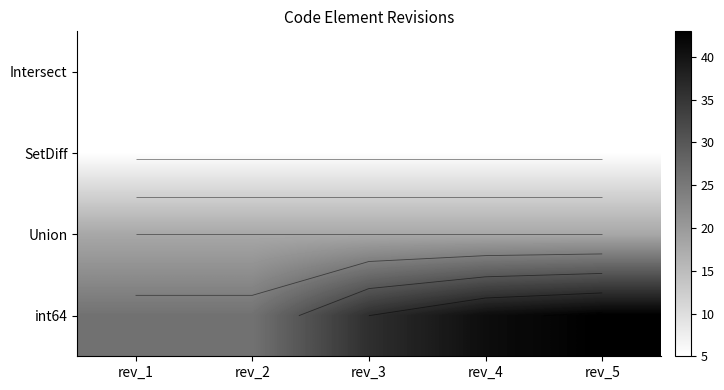

Where is Union nearest to the value 18?

rev_1